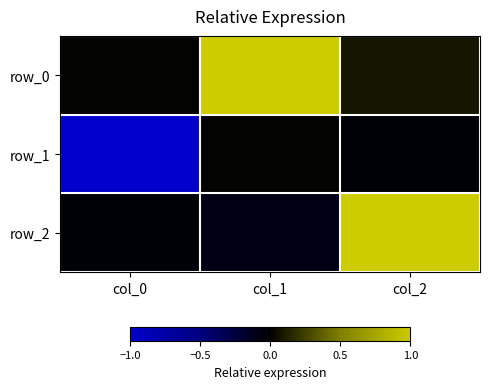

What is the difference between the row_1 values at col_0 and col_2?

1.0